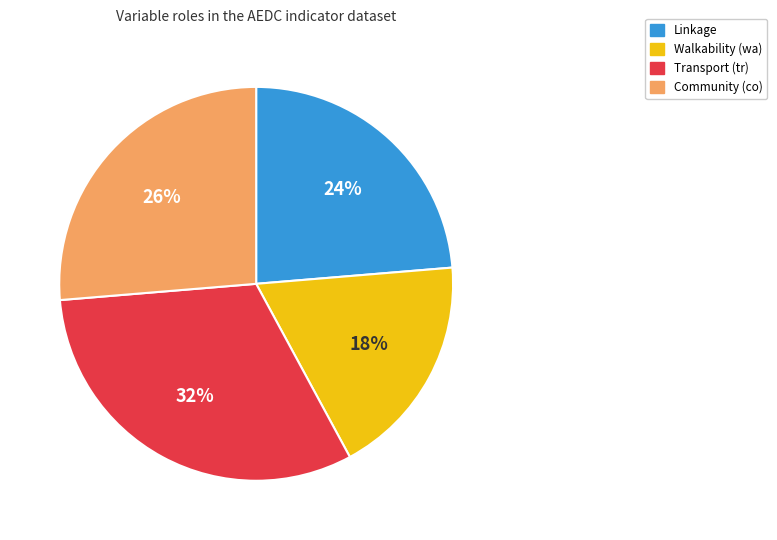

To the nearest percent, what is the average slice percentage?

25%